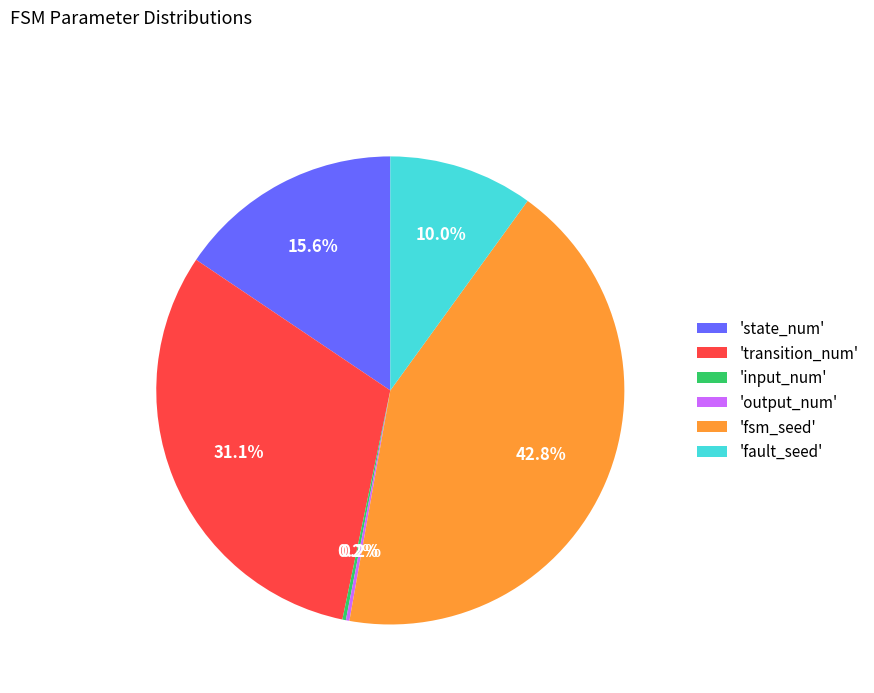

Is there a majority slice in this chart?

No